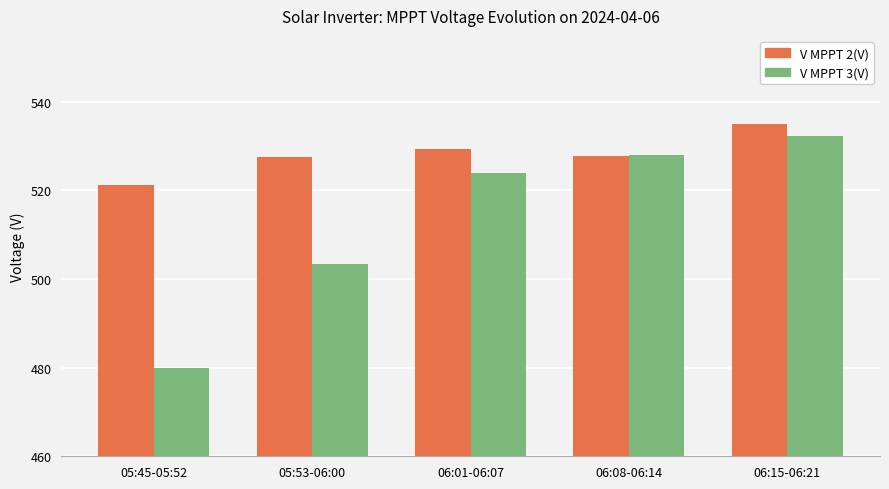

What is the difference between the second highest and second lowest values in the V MPPT 3(V) series?

24.6